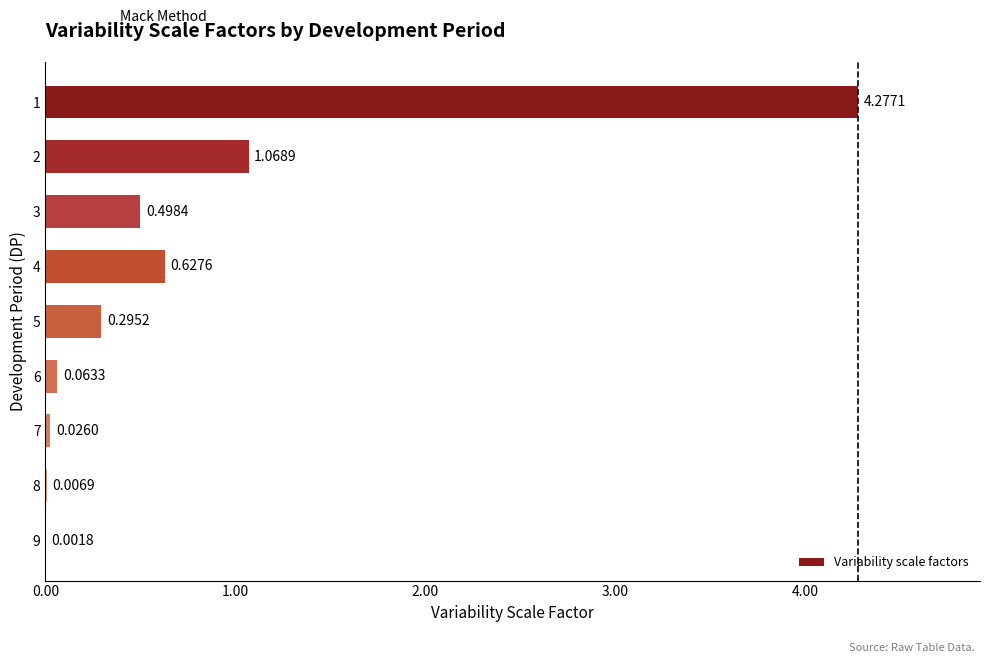

What is the change in value from 4 to 8?

-0.6